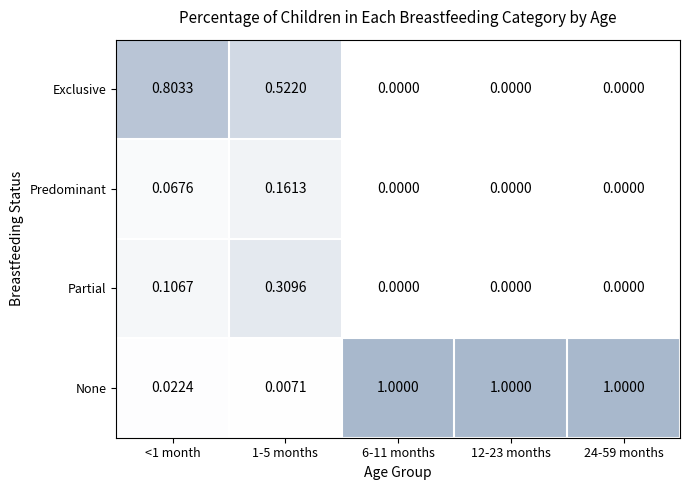

Which series has the largest range (max minus min)?

None